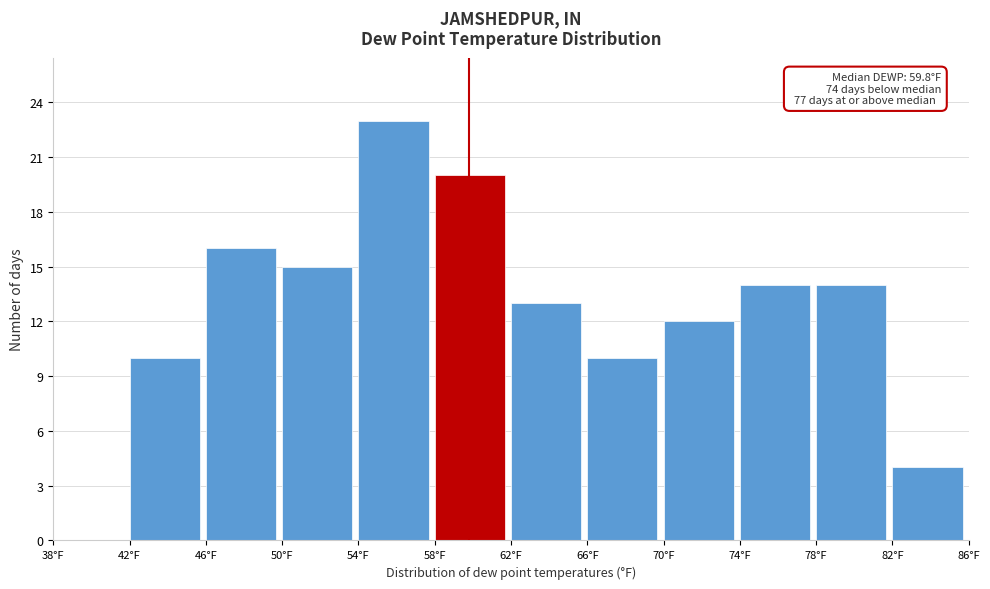

Which range on the x-axis has the tallest bar?

54 to 58